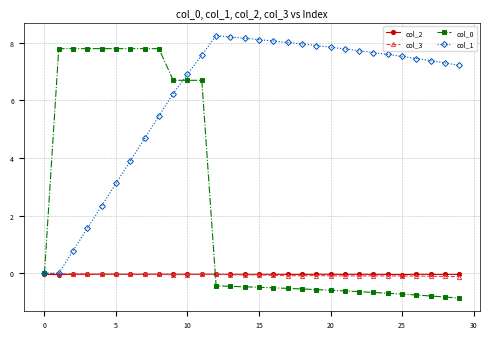

What is the value of the col_0 point at the 21st from the left?

-0.6